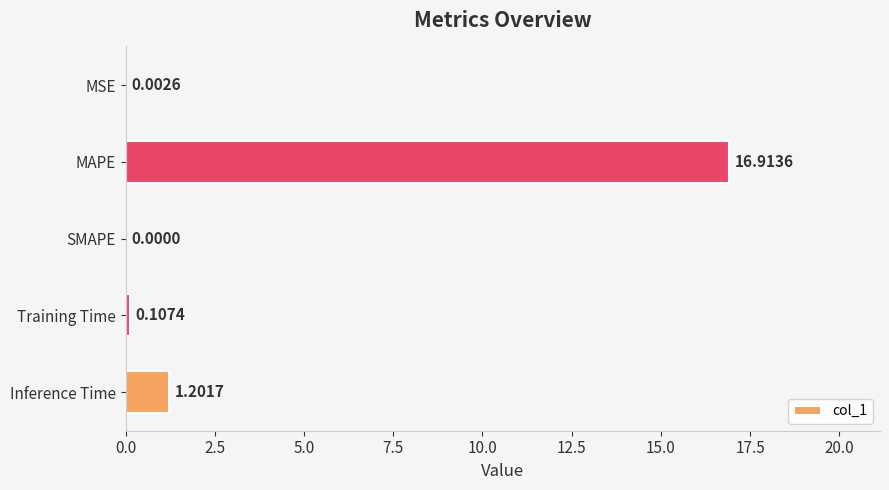

At which category does the chart reach its peak across all series?

MAPE